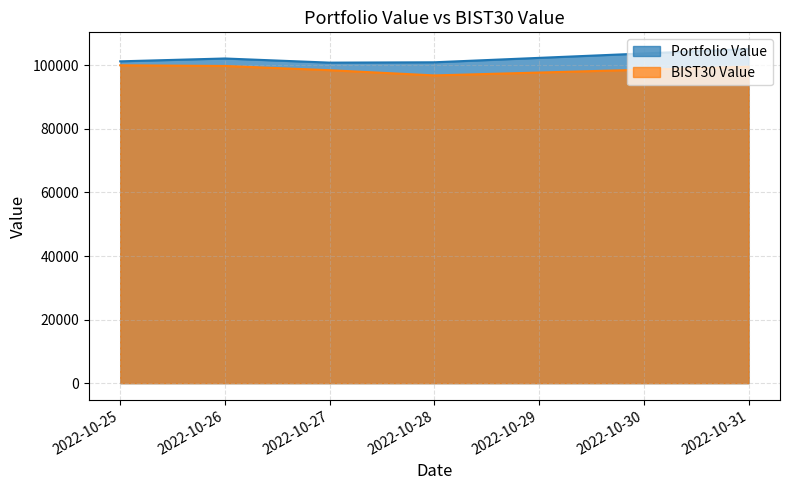

What is the sum of all Portfolio Value values?

510418.1